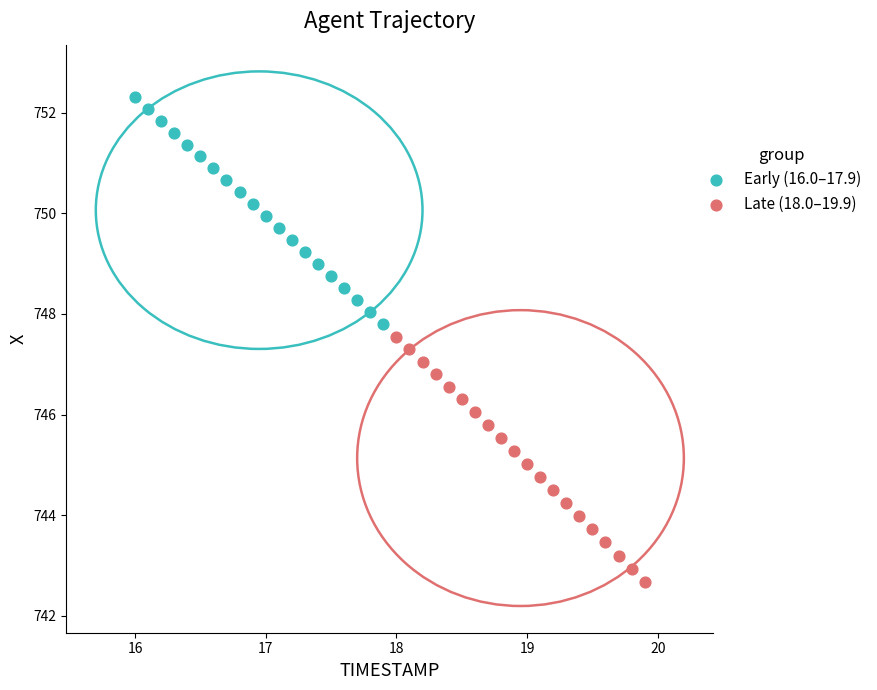

Which series has the widest spread of Y values?

Late (18.0–19.9)